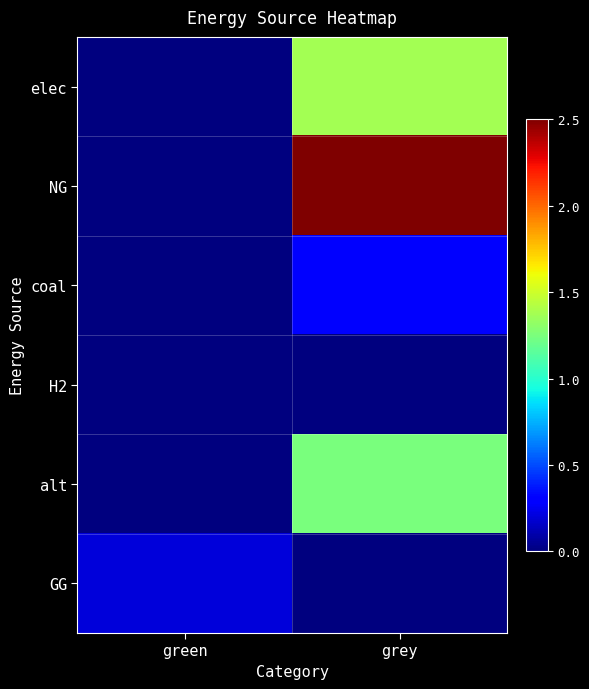

Reading right to left, what are all the values shown in this chart?

elec: grey=13700231.7	green=0.0
NG: grey=25050418.6	green=0.0
coal: grey=3062211.5	green=0.0
H2: grey=0.0	green=0.0
alt: grey=12444121.0	green=0.0
GG: grey=0.0	green=2000000.0